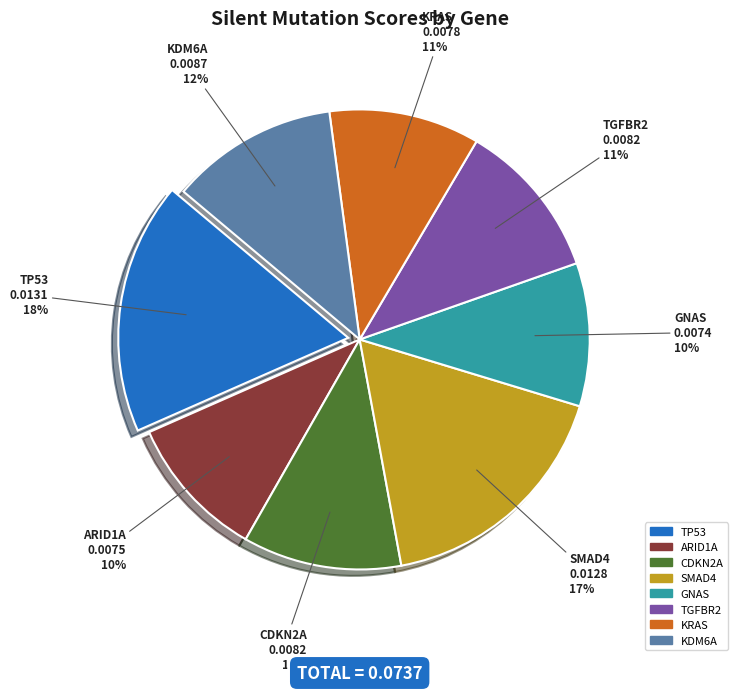

Is it true that KRAS is 4% of the pie?

False